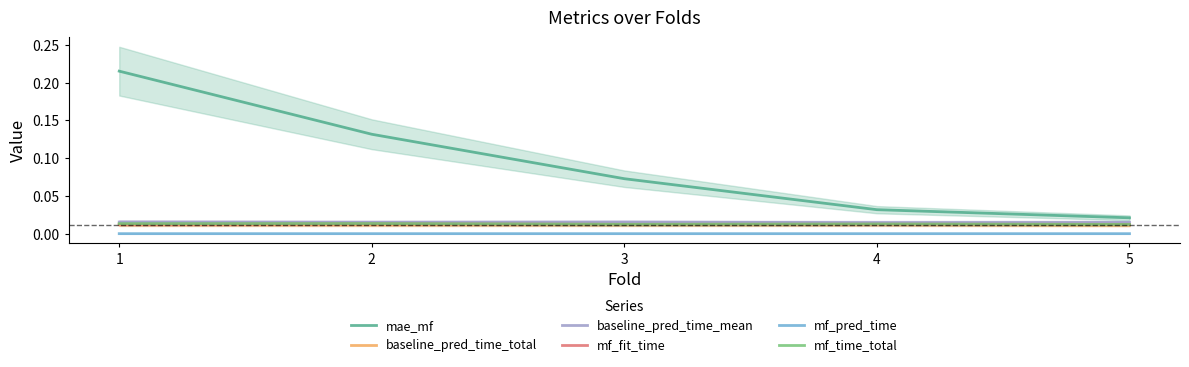

What is the total value across all series at 4?

0.1